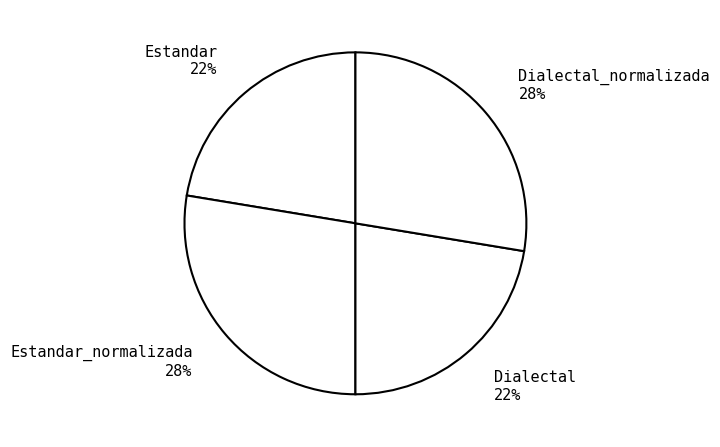

To the nearest percent, what percentage of the pie is Estandar 22%?

22%